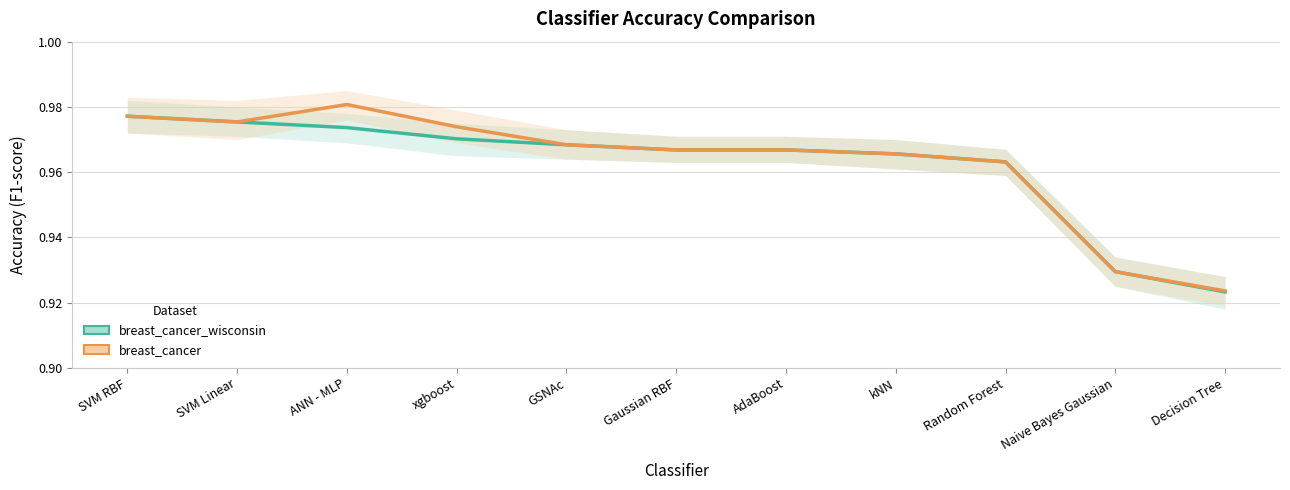

Reading right to left, what are all the values shown in this chart?

breast_cancer_wisconsin: 0.9	0.9	1.0	1.0	1.0	1.0	1.0	1.0	1.0	1.0	1.0
breast_cancer: 0.9	0.9	1.0	1.0	1.0	1.0	1.0	1.0	1.0	1.0	1.0